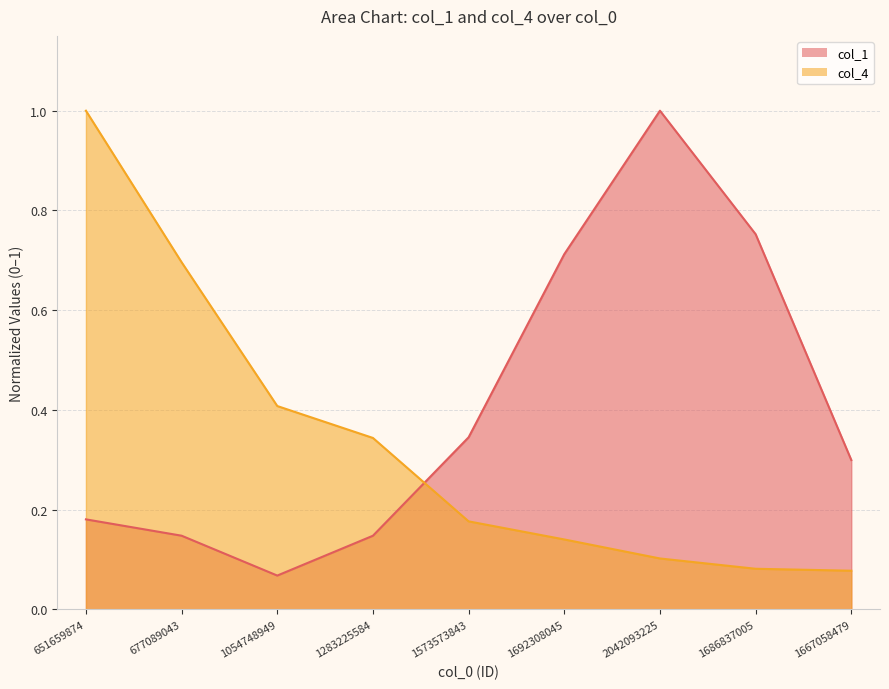

The value of col_1 at 1692308045 is 0.4. True or false?

False